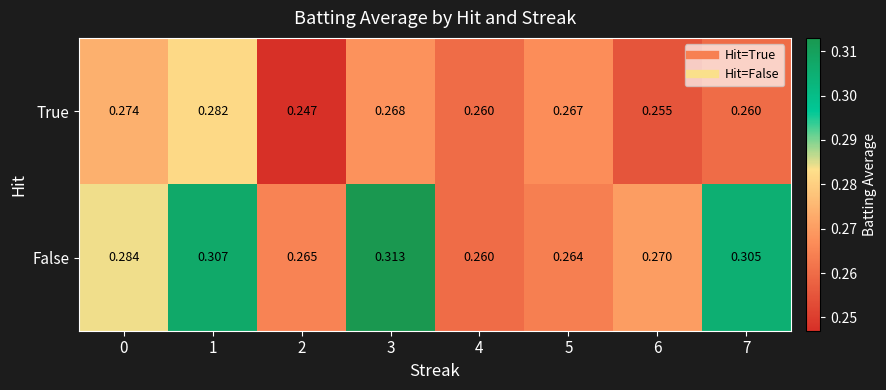

How many distinct data groups are displayed?

2